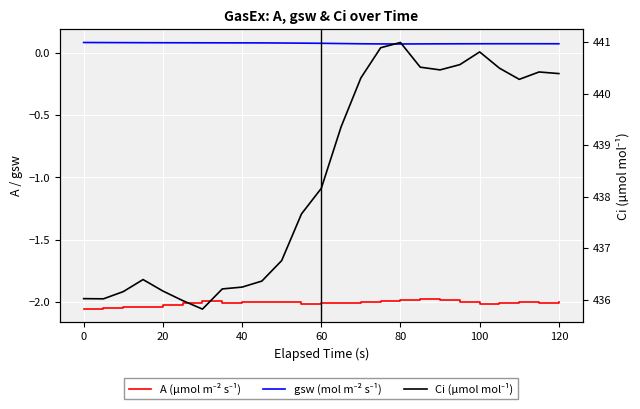

Reading right to left, extract all data points from this chart.

A (µmol m⁻² s⁻¹): -2.0	-2.0	-2.0	-2.0	-2.0	-2.0	-2.0	-2.0	-2.0	-2.0	-2.0	-2.0	-2.0	-2.0	-2.0	-2.0	-2.0	-2.0	-2.0	-2.0	-2.0	-2.0	-2.0	-2.0	-2.1
gsw (mol m⁻² s⁻¹): 0.1	0.1	0.1	0.1	0.1	0.1	0.1	0.1	0.1	0.1	0.1	0.1	0.1	0.1	0.1	0.1	0.1	0.1	0.1	0.1	0.1	0.1	0.1	0.1	0.1
Ci (µmol mol⁻¹): 440.4	440.4	440.3	440.5	440.8	440.6	440.5	440.5	441.0	440.9	440.3	439.4	438.2	437.7	436.8	436.4	436.2	436.2	435.8	436.0	436.2	436.4	436.2	436.0	436.0